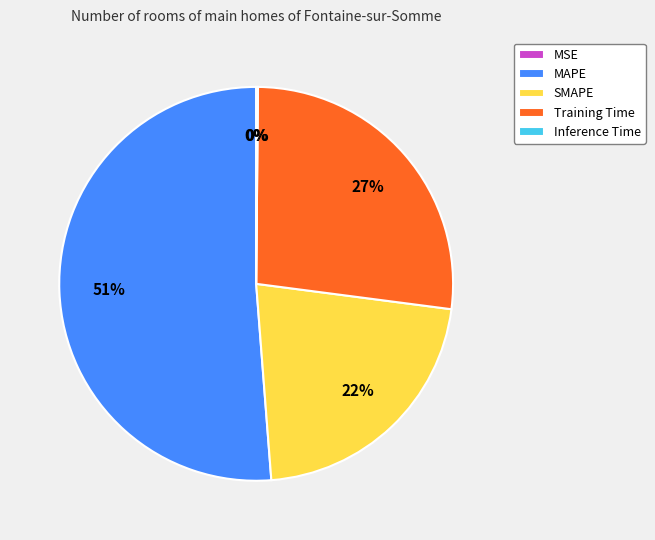

Count the number of slices in the pie.

5